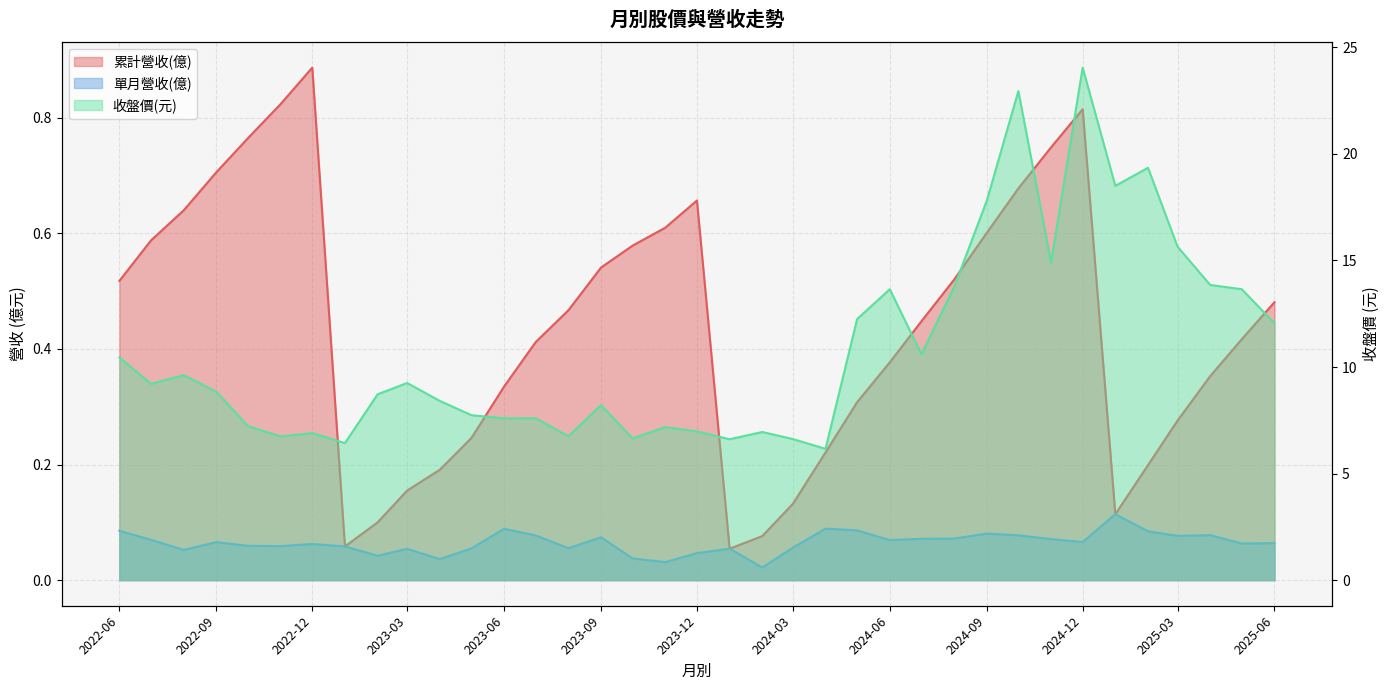

True or false: 累計營收(億) and 單月營收(億) cross at least once.

False